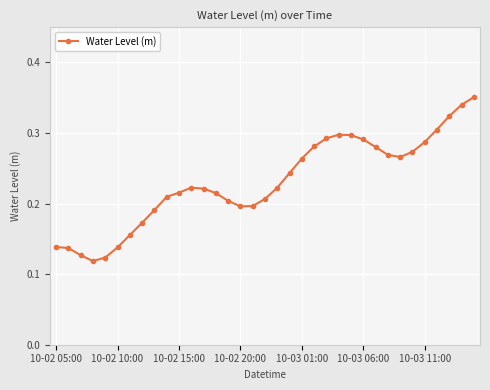

How many values are between 0 and 1?

35